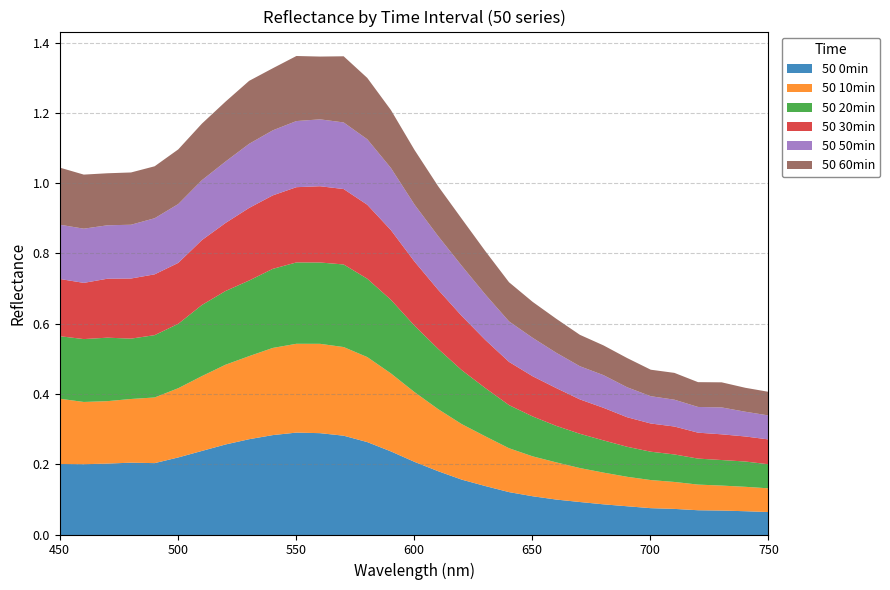

Rank the series at 750 from highest to lowest value.

50 30min, 50 20min, 50 50min, 50 10min, 50 60min, 50 0min